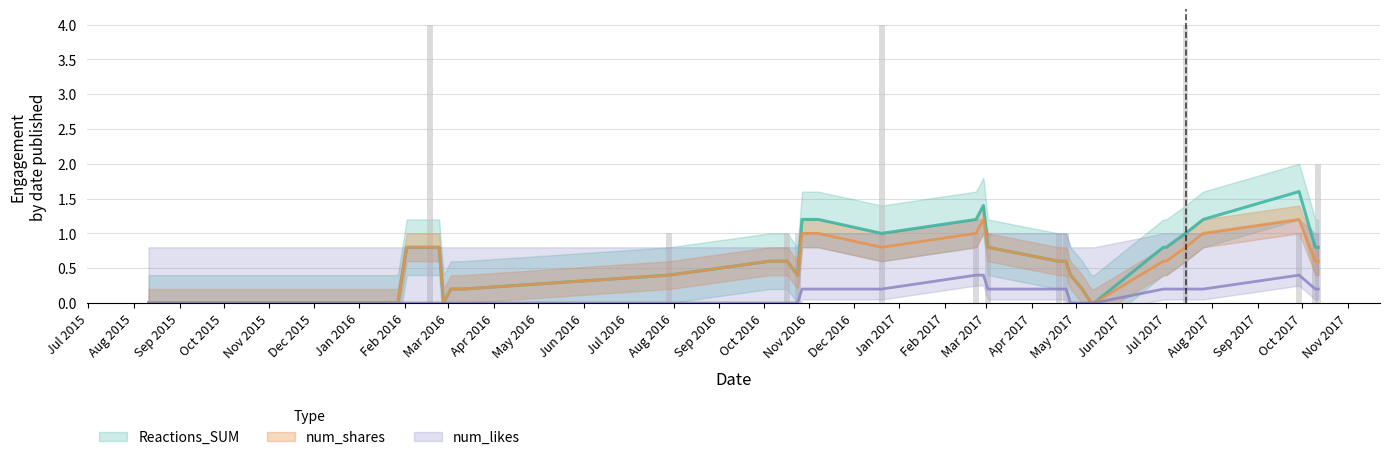

Rank the series by their average value, from highest to lowest.

Reactions_SUM, num_shares, num_likes